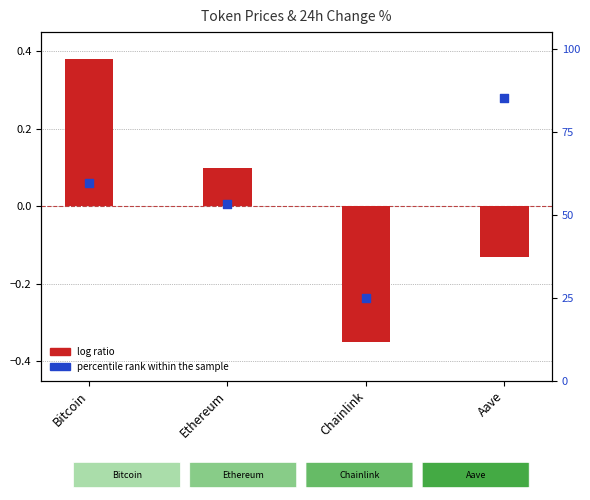

At which category is the sum across all series the highest?

Aave